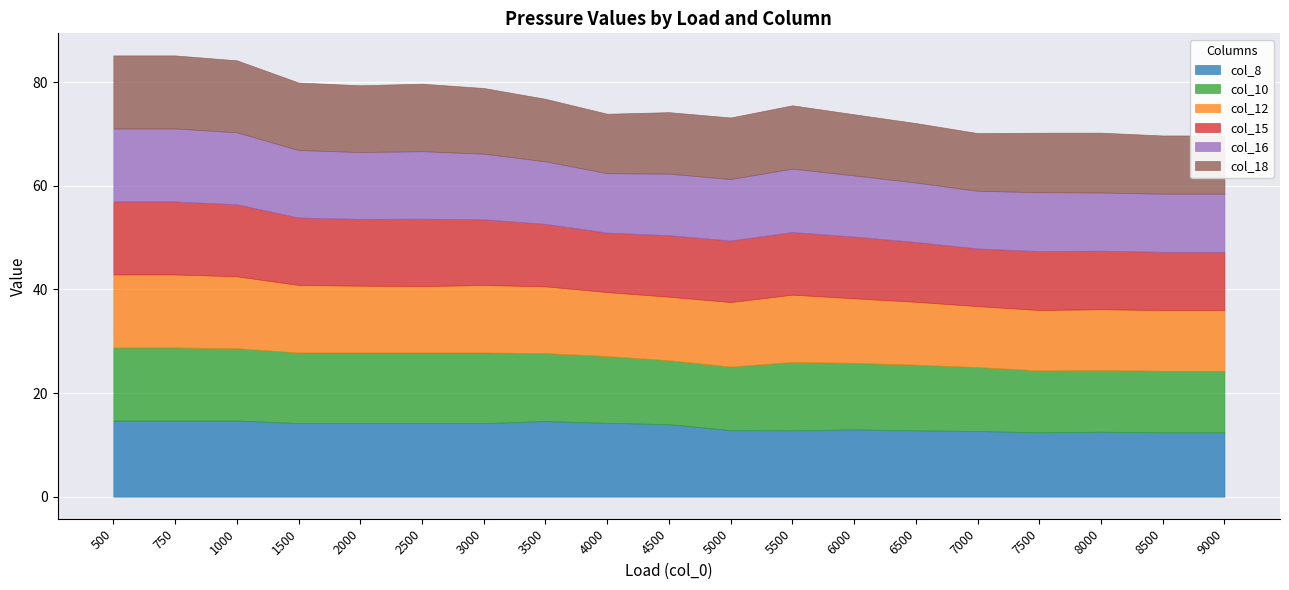

True or false: col_12 and col_10 cross at least once.

True